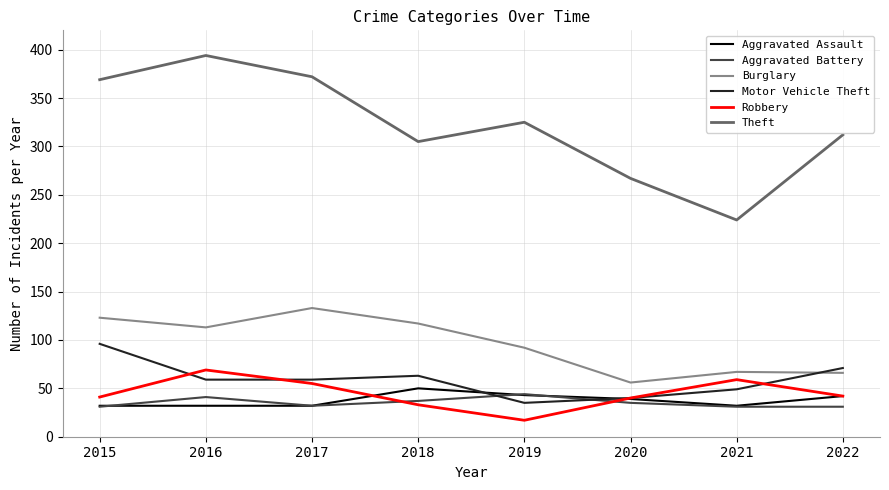

Read the Motor Vehicle Theft value at 2019, to the nearest 5.

35